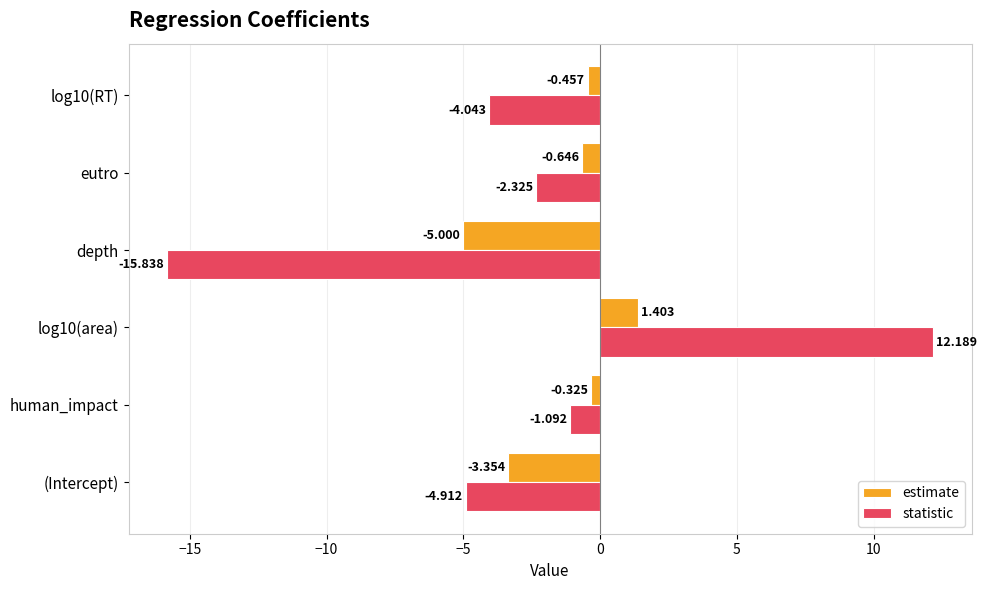

What is the sum of all statistic values?

-16.0